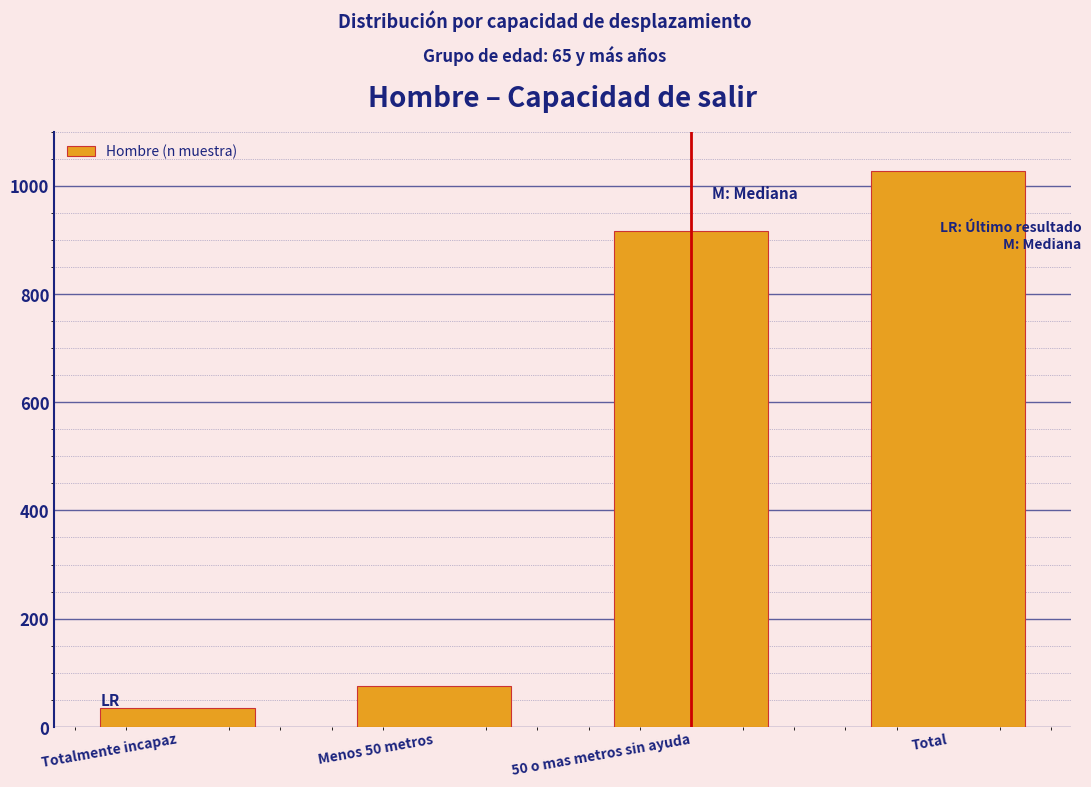

Reading left to right, transcribe all the data shown in this chart.

Totalmente incapaz=35	Menos 50 metros=75	50 o mas metros sin ayuda=917	Total=1027